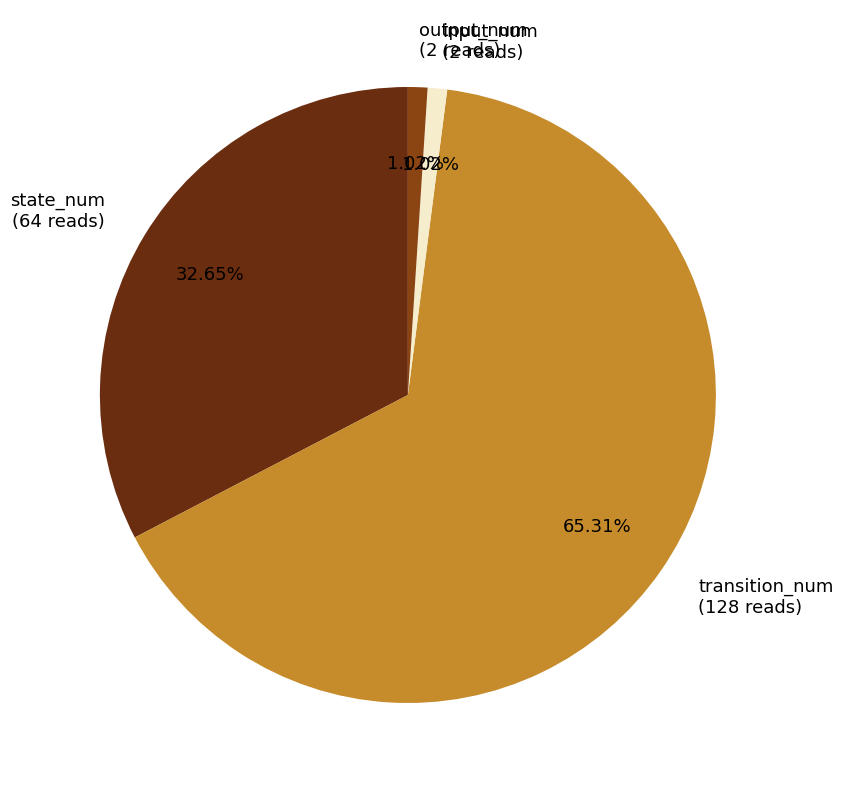

Count the number of slices in the pie.

4